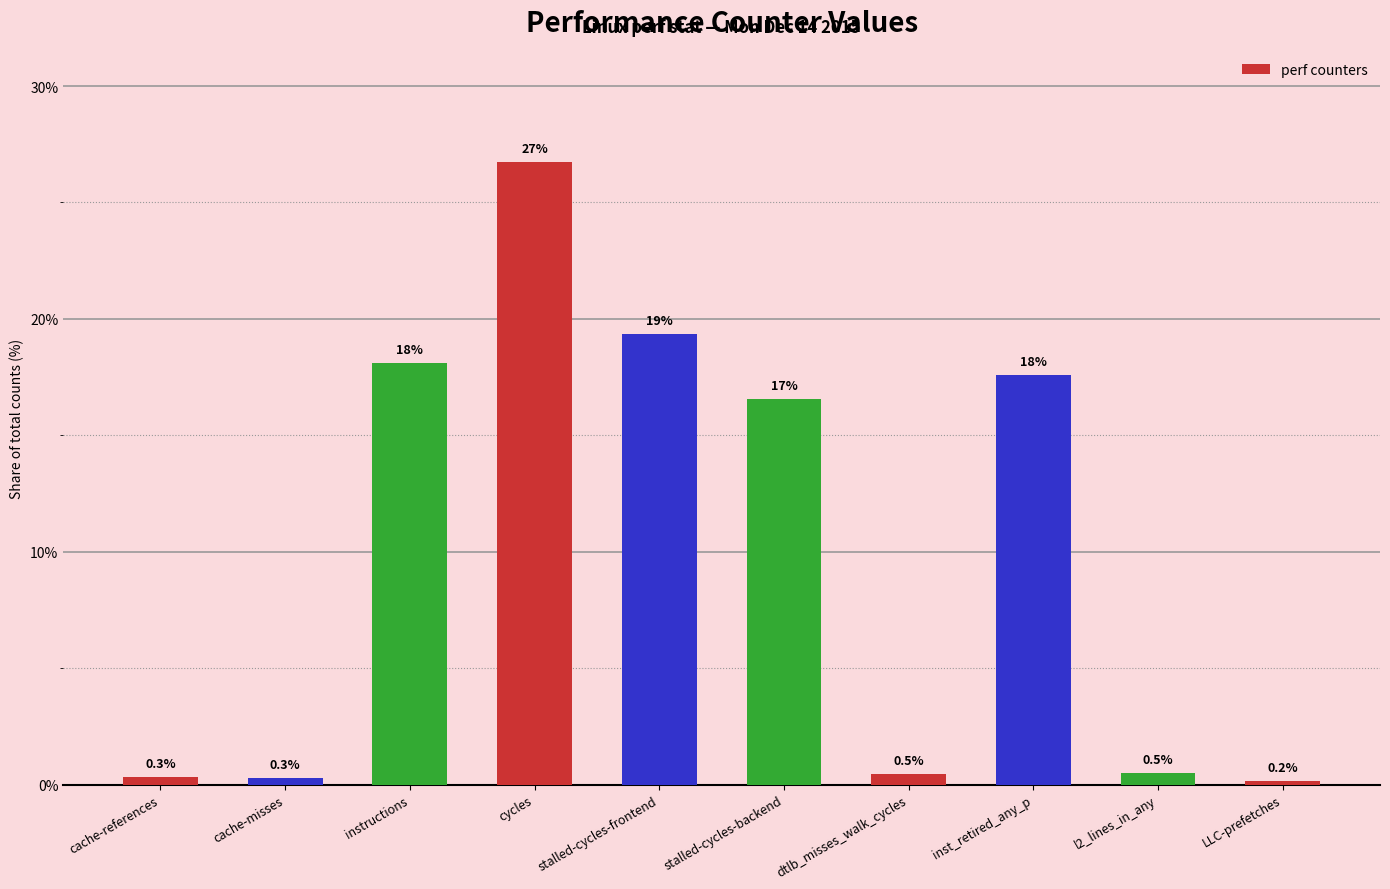

How many bars are there in total?

10